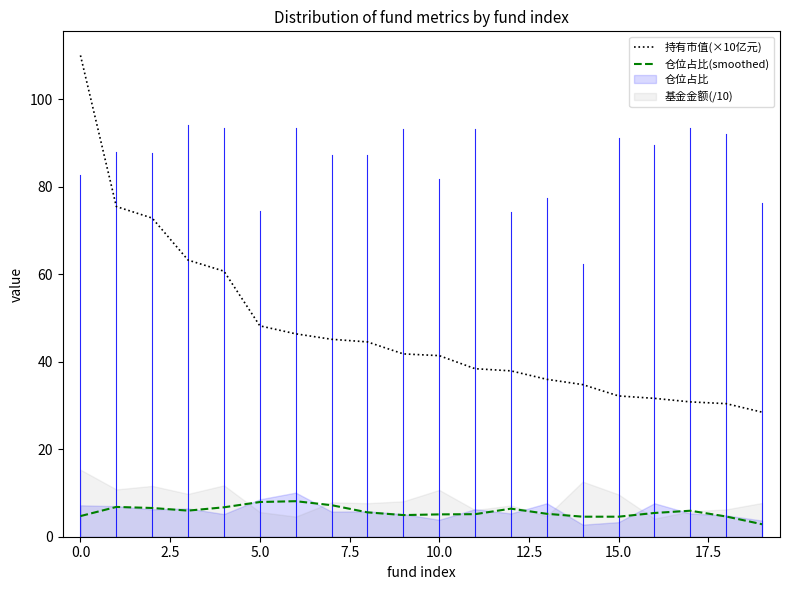

What is the highest value of the 持有市值(×10亿元) series?

110.0